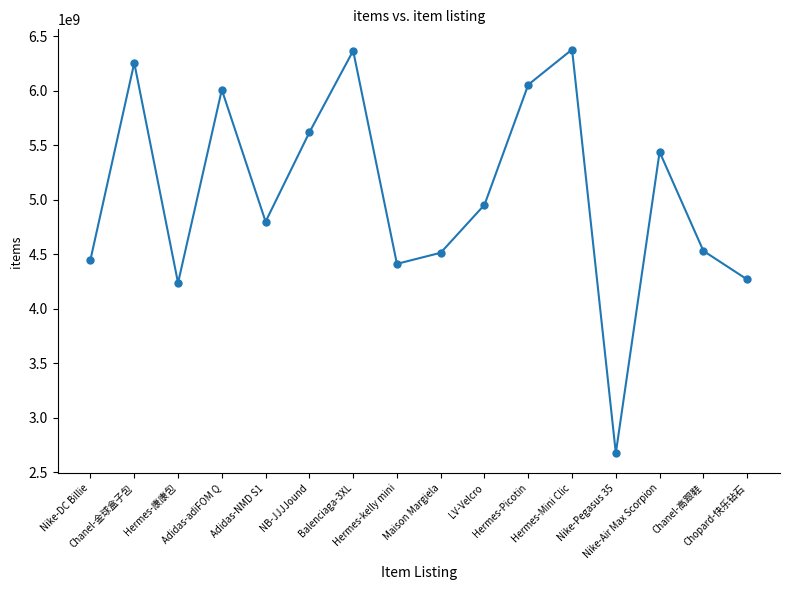

Does the chart have visible grid lines?

No